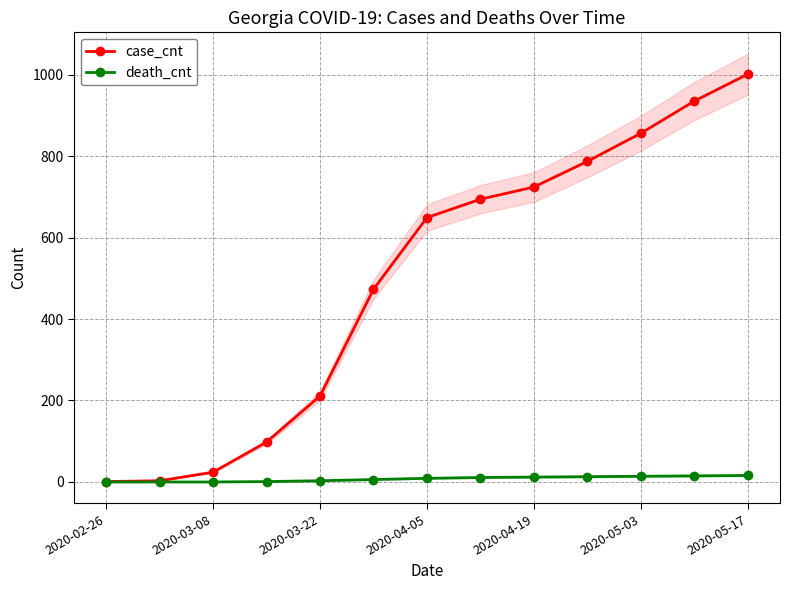

Rank the series by their average value, from lowest to highest.

death_cnt, case_cnt